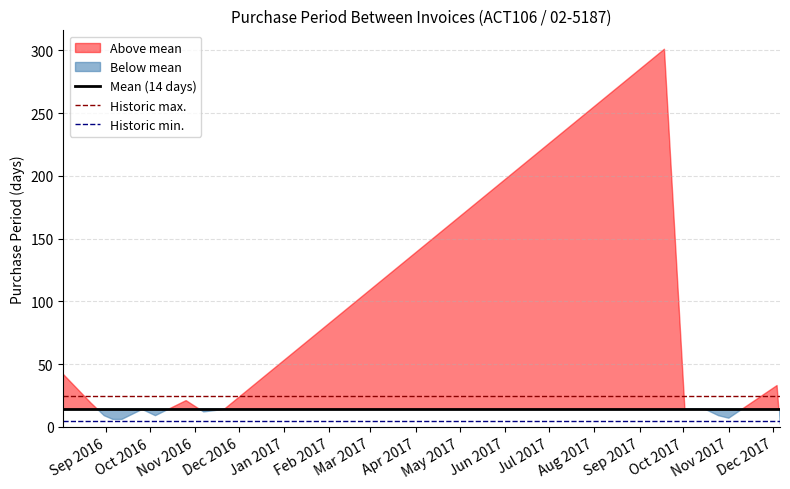

What is the sum of all Mean (14 days) values?

245.4